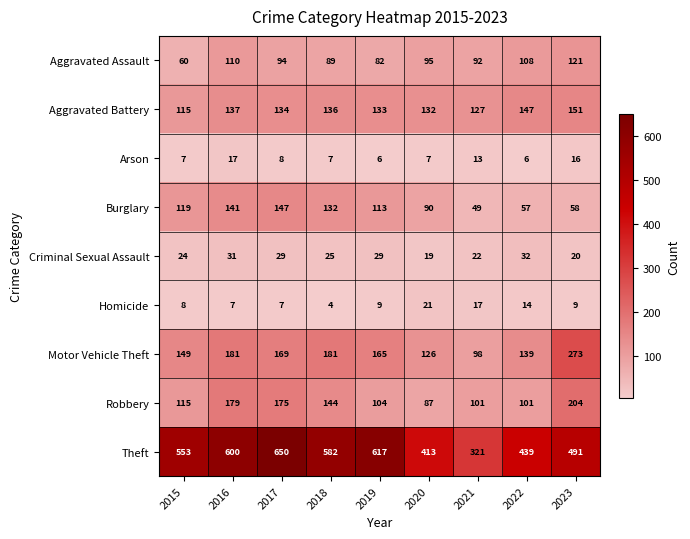

What is the difference between the highest and lowest values at 2019?

611